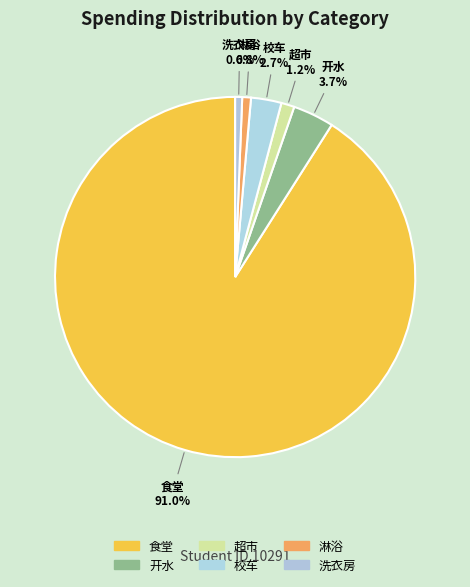

Which category has the biggest portion of the pie?

食堂